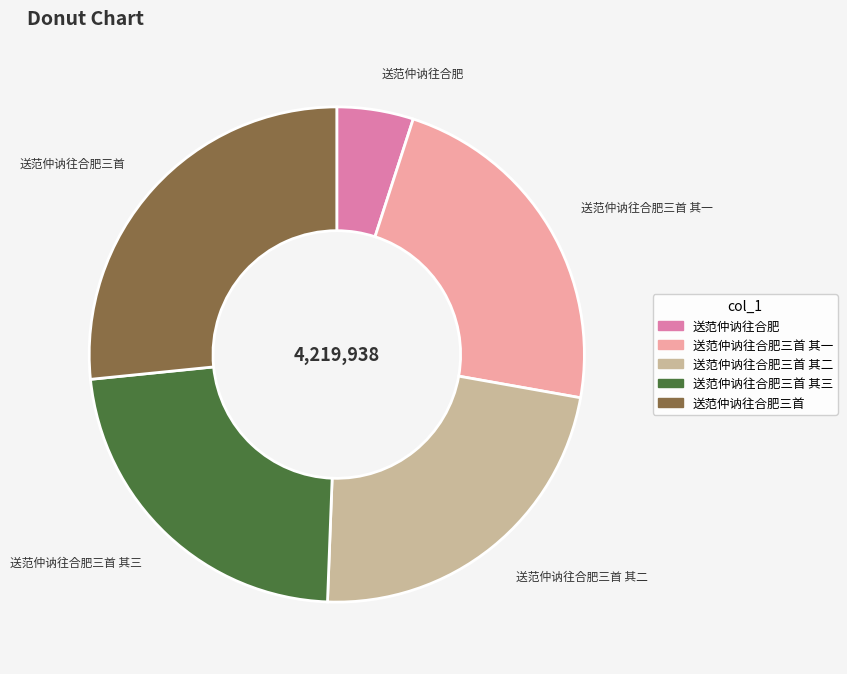

Does any single category account for the majority?

No